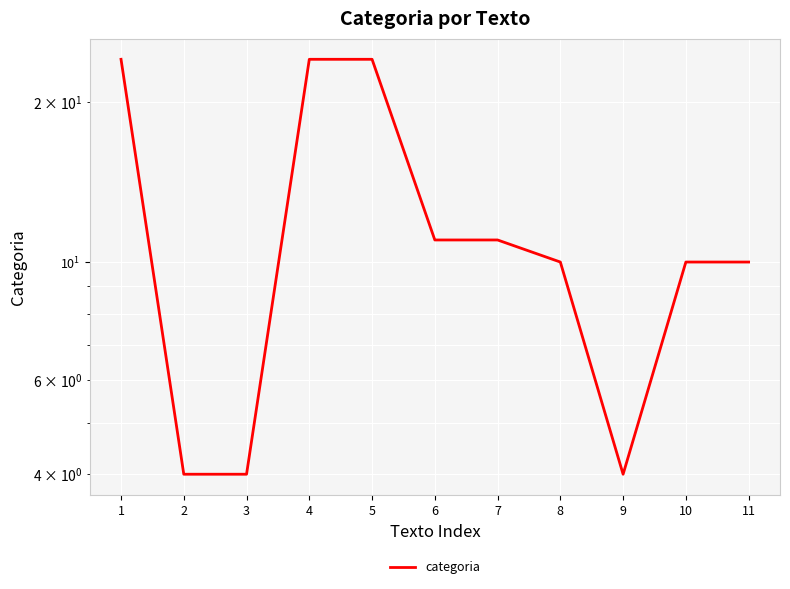

What is the minimum value shown in the chart?

4